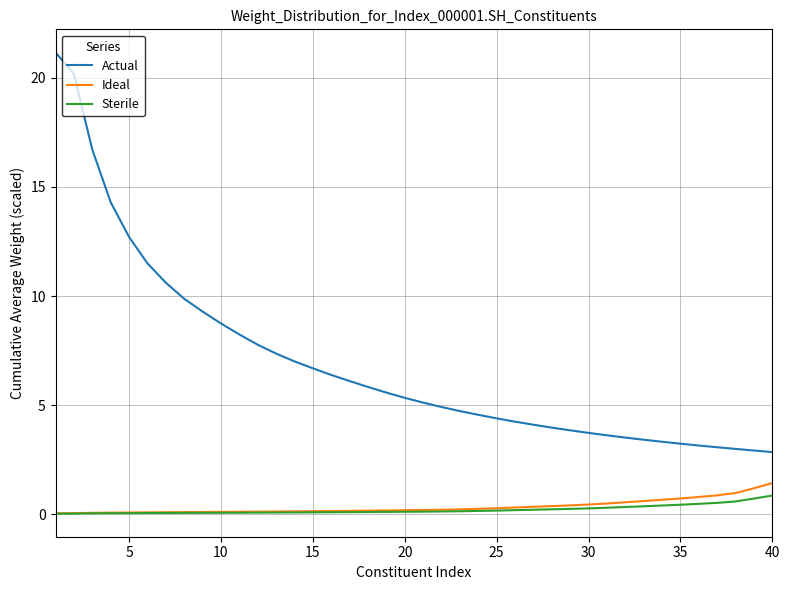

Does the chart have visible grid lines?

Yes